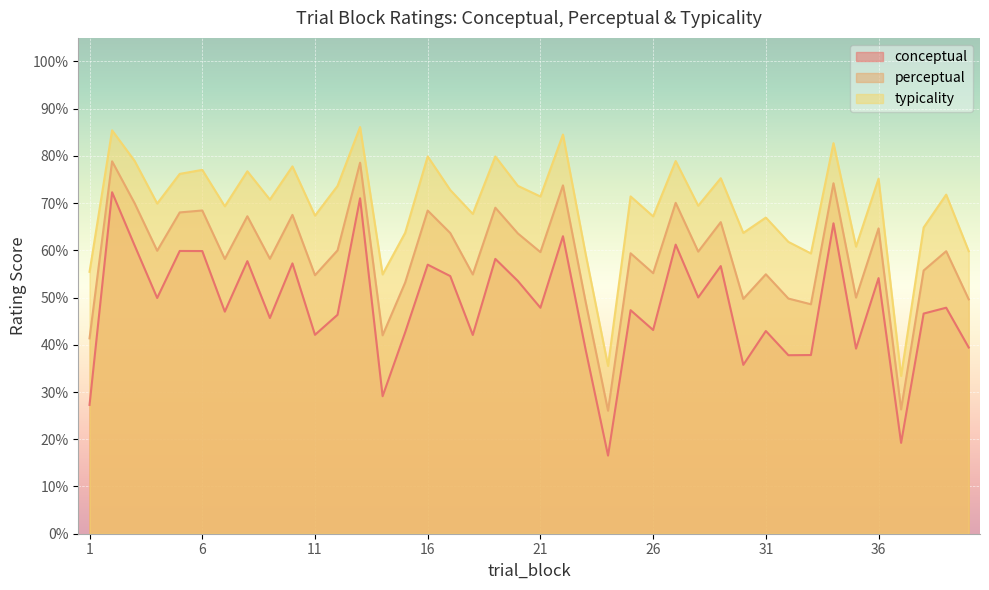

Where does the conceptual series first go above 47?

2